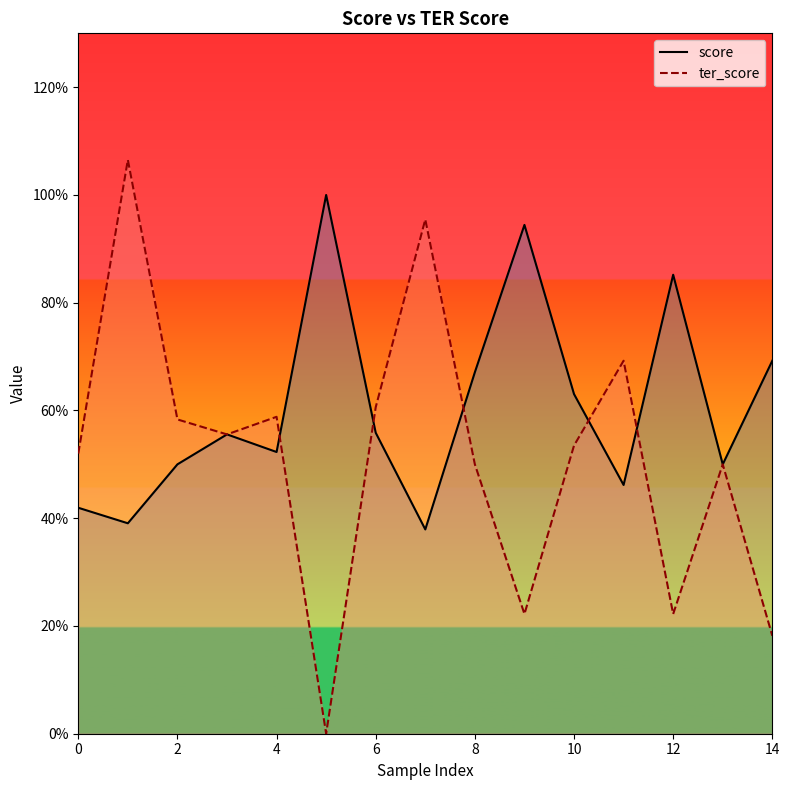

What is the difference between the score values at 10 and 11?

0.2